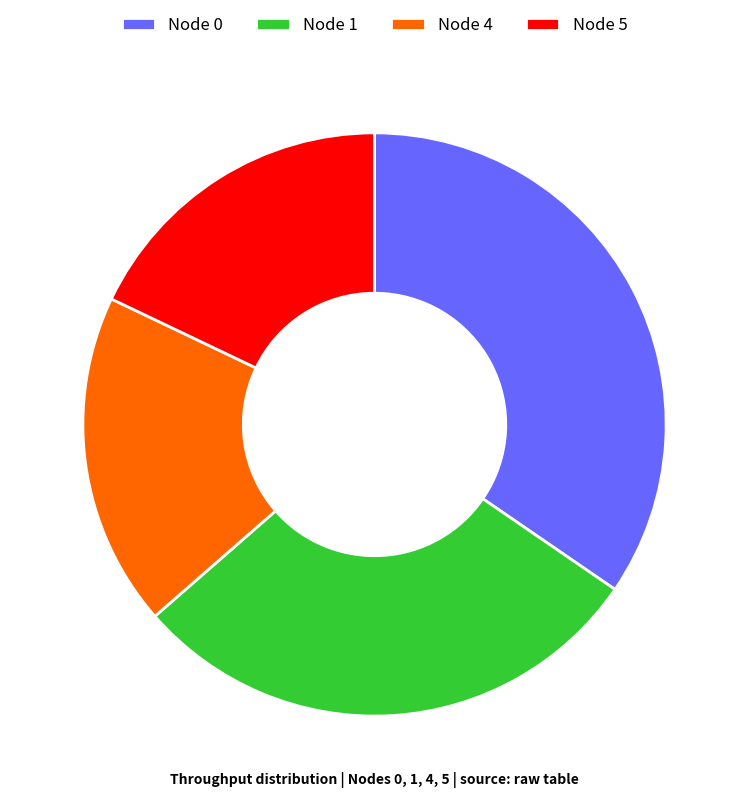

Combined, do Node 5 and Node 1 account for over 50%?

No